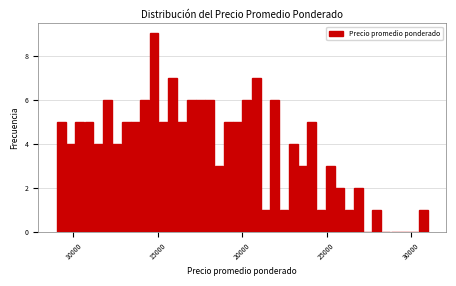

Around what value on the x-axis is the tallest bar? Give the approximate position of its centre, as read against the axis.

15000